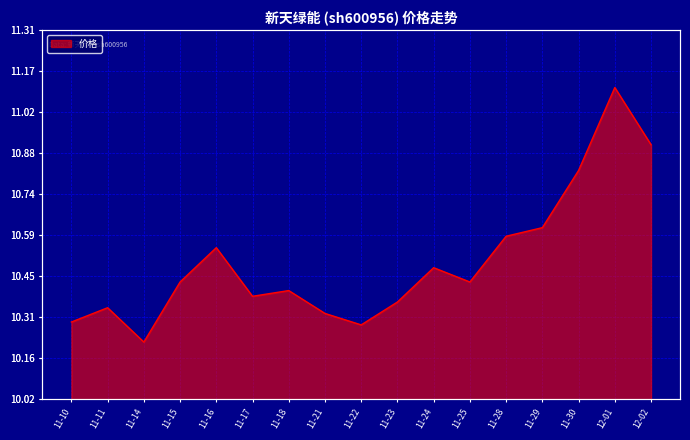

Count the values in the range 10 to 11.

16